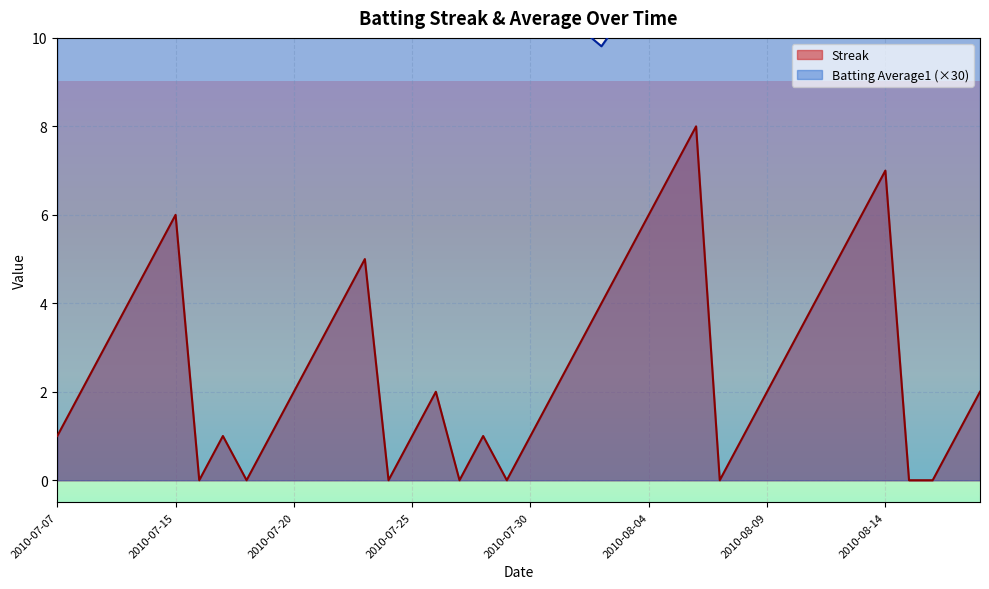

The value of Streak at 2010-08-11 is 4.0. True or false?

True